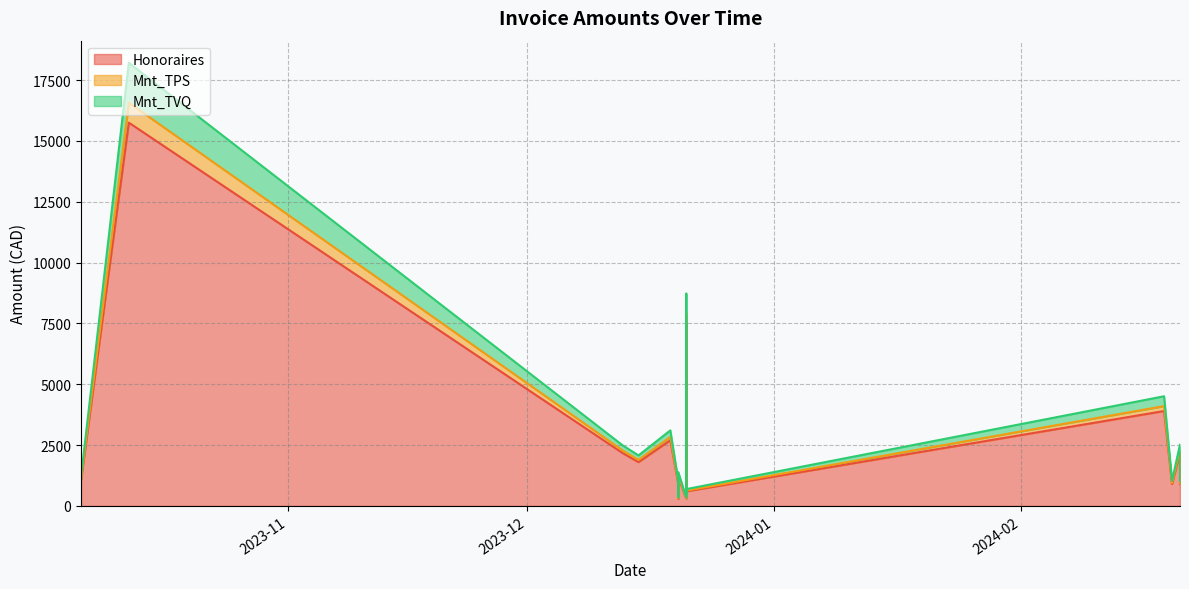

What is the difference between the highest and lowest values at 2024-02-21?

996.0